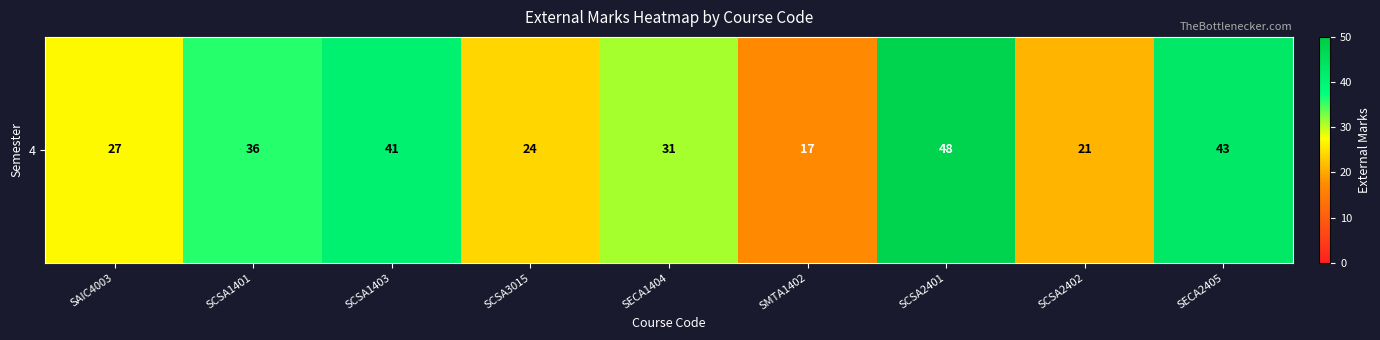

How many data points does each series have?

9